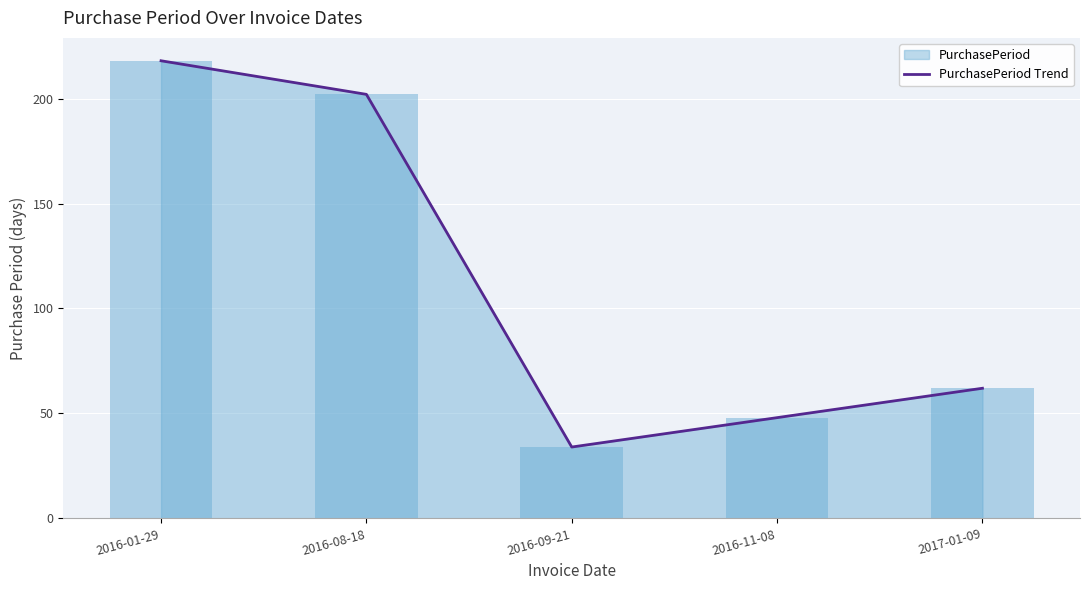

What position from the left is 2016-11-08?

4